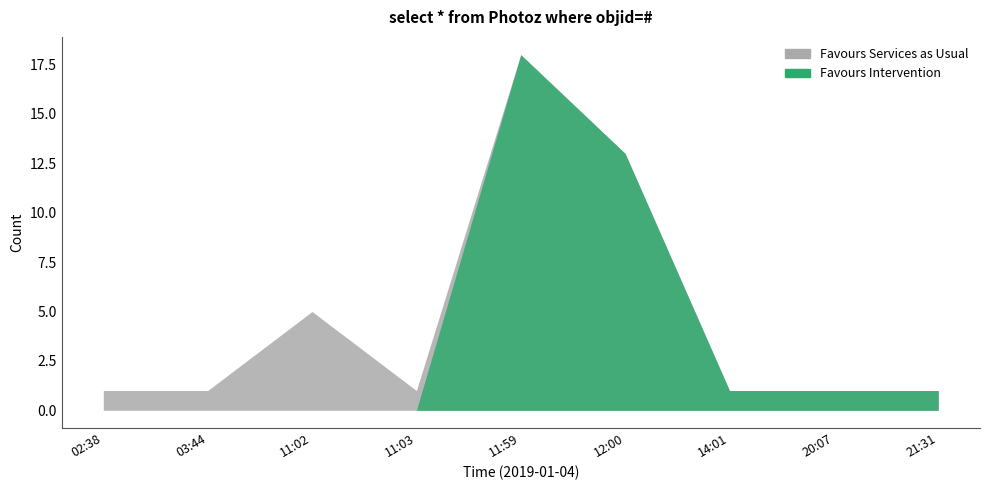

What position from the left is 03:44?

2